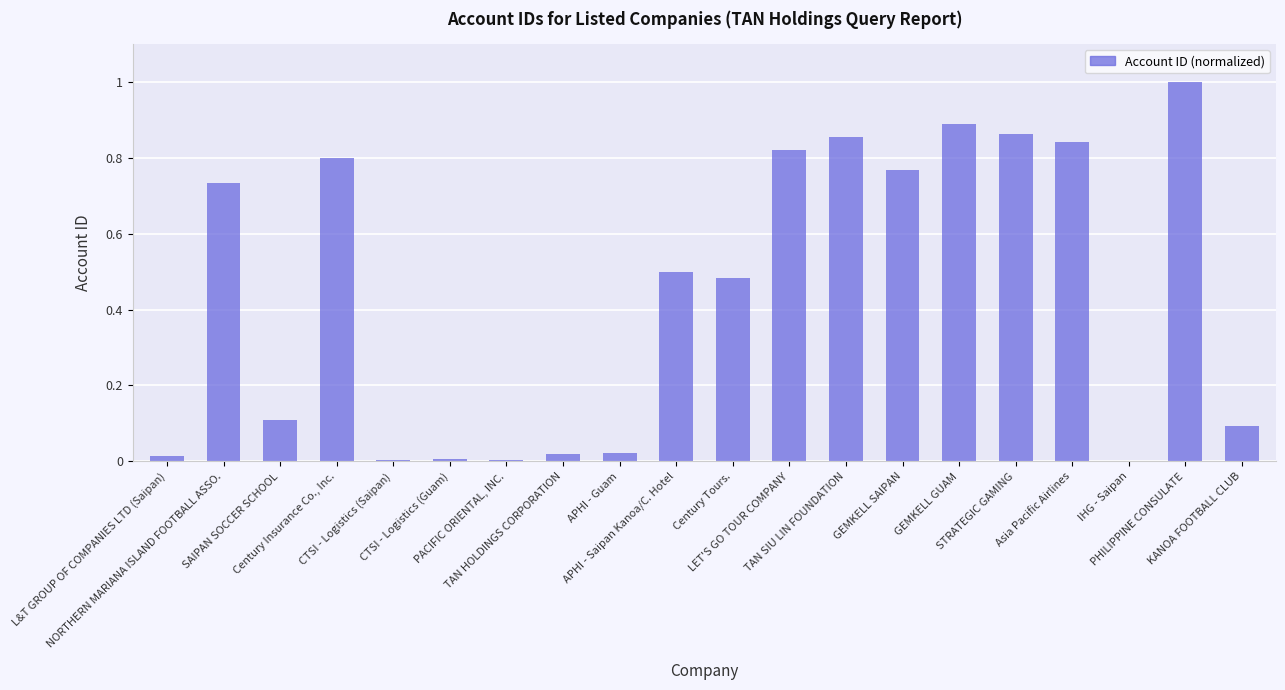

What is the sum of all values?

8.8